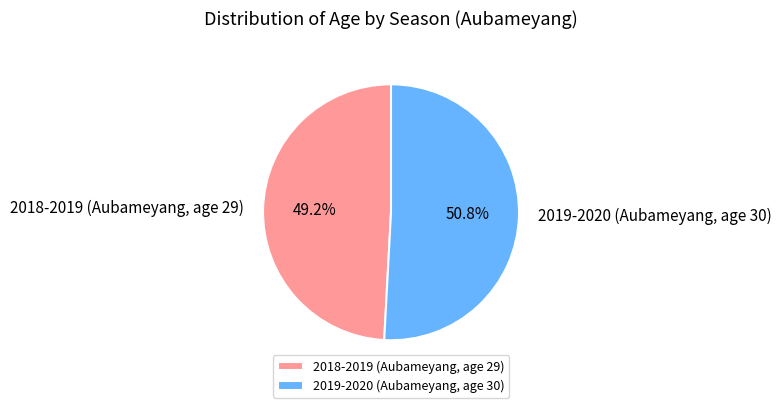

How many slices are in this pie chart?

2